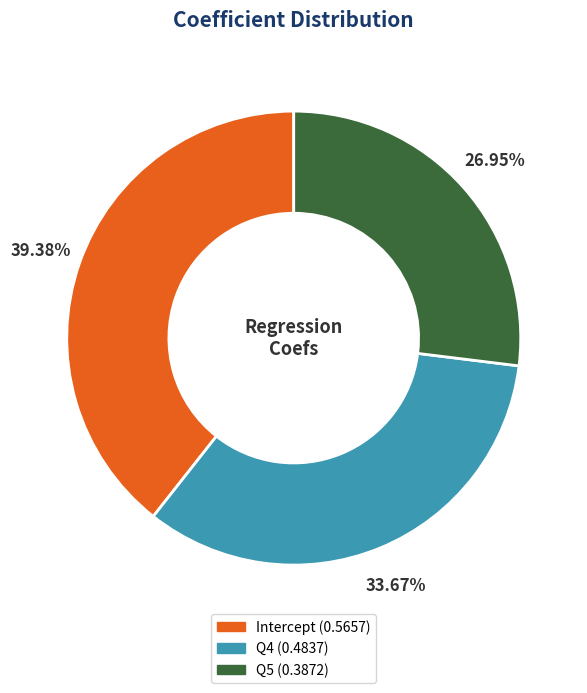

What is the largest slice in the pie chart?

Intercept